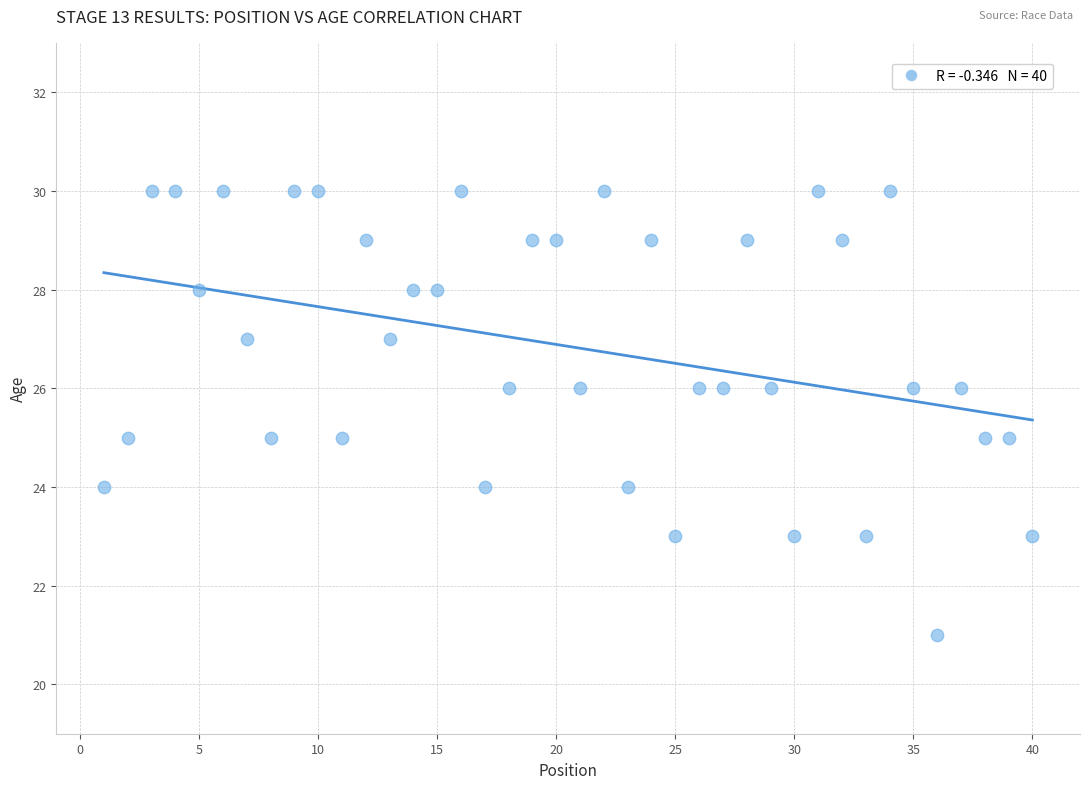

What is the range of Y values (max minus min)?

9